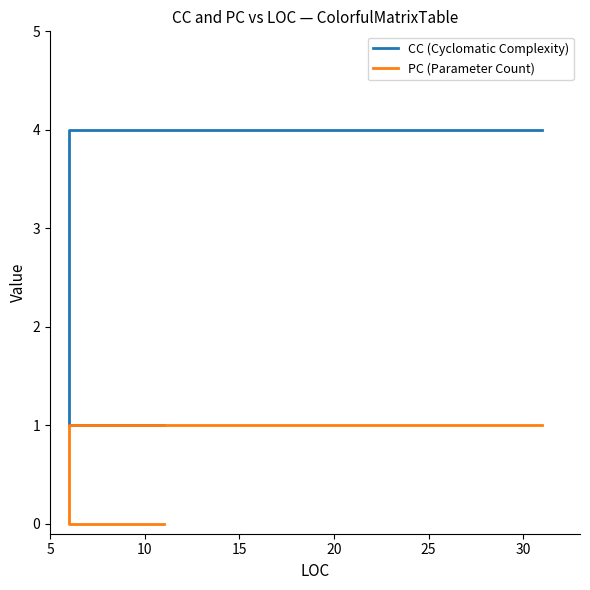

The PC (Parameter Count) series shows -1 at 15. True or false?

False